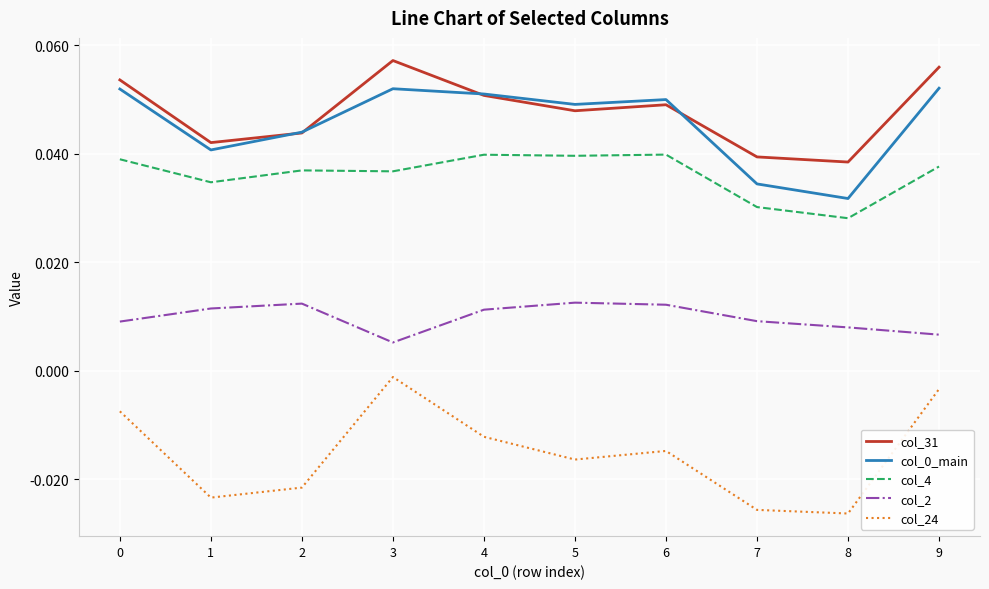

Is the value of col_24 at 8 greater than the value of col_31 at 3?

No